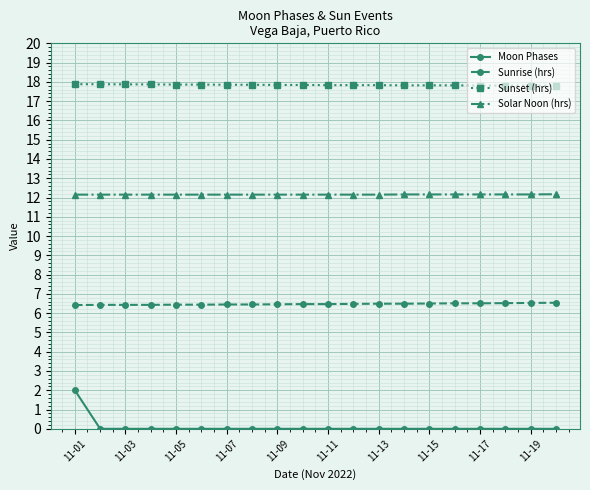

At how many categories does at least one series exceed 9?

20